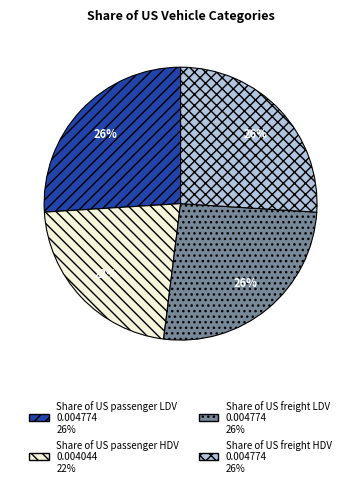

Is the sum of Share of US freight LDV and Share of US passenger LDV greater than half?

Yes